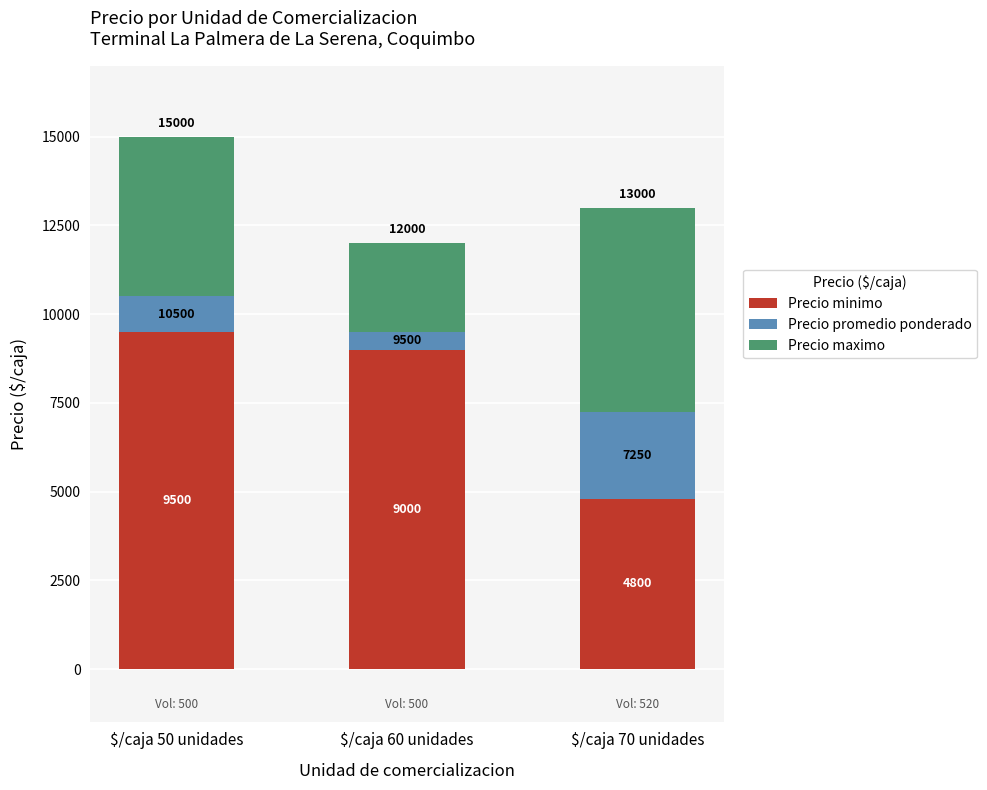

The Precio maximo series shows 3461 at $/caja 60 unidades. True or false?

False